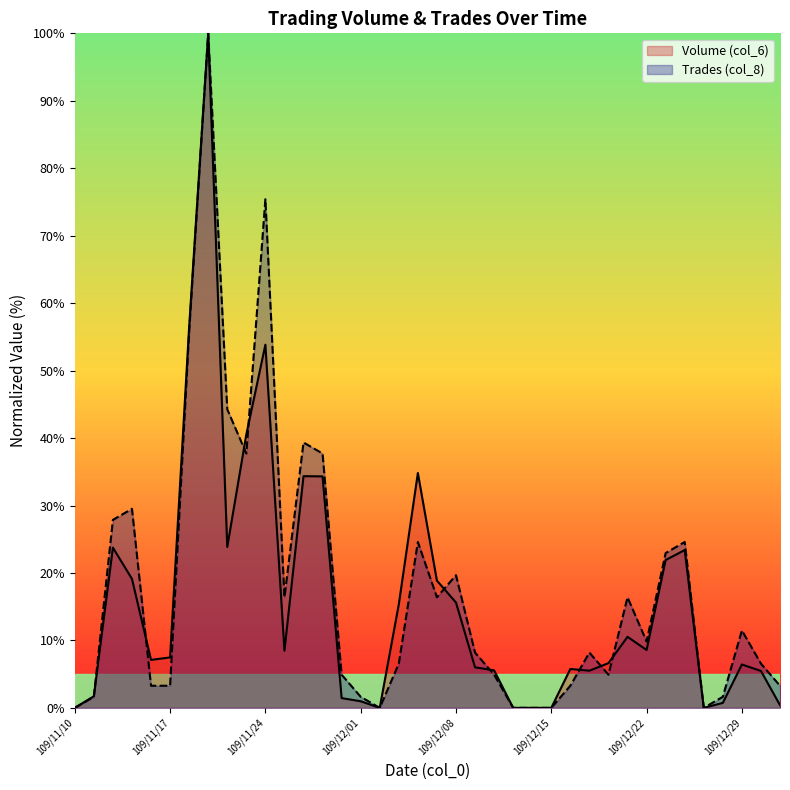

What position from the right is 109/12/16?

12